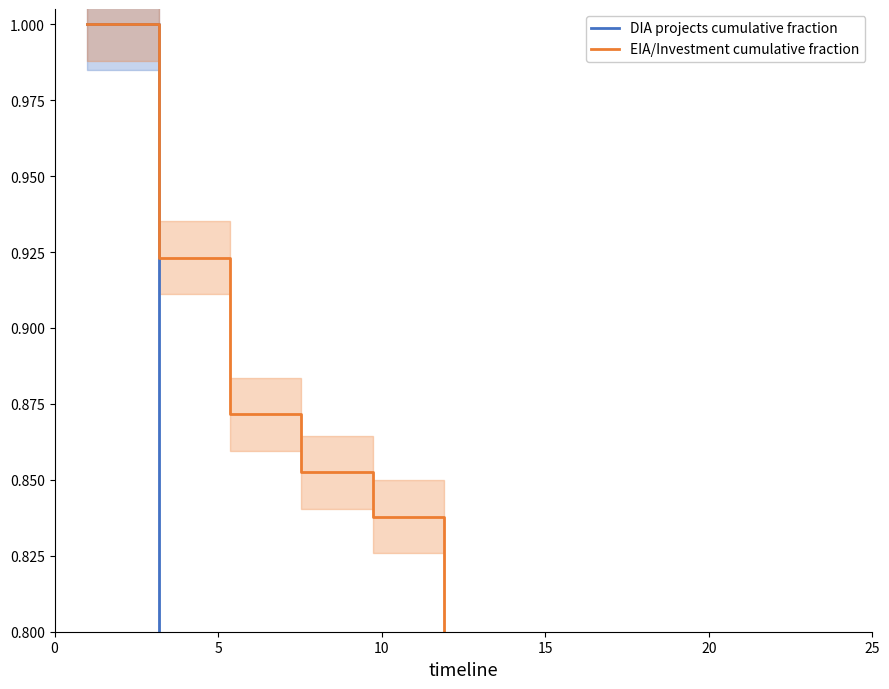

Is the value of DIA projects cumulative fraction at 0 greater than the value of EIA/Investment cumulative fraction at 6?

Yes